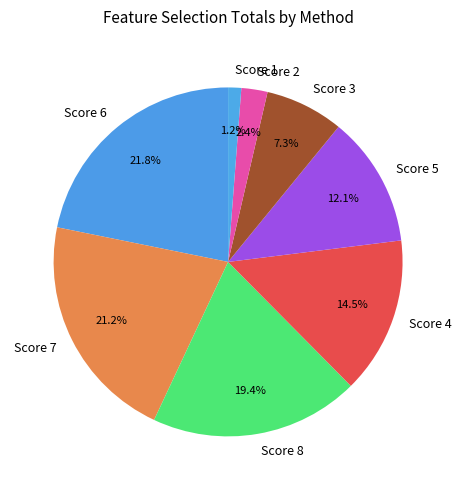

Does Score 2 represent more than half of the total?

No